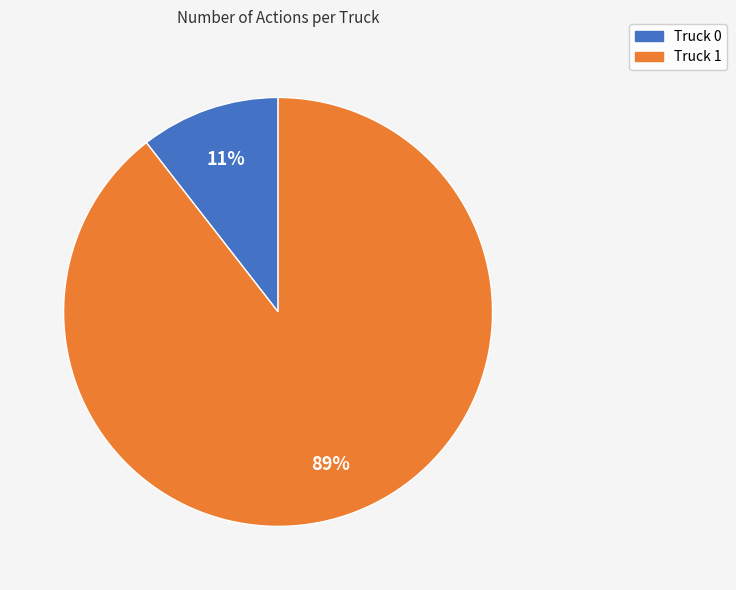

What is the majority slice?

Truck 1